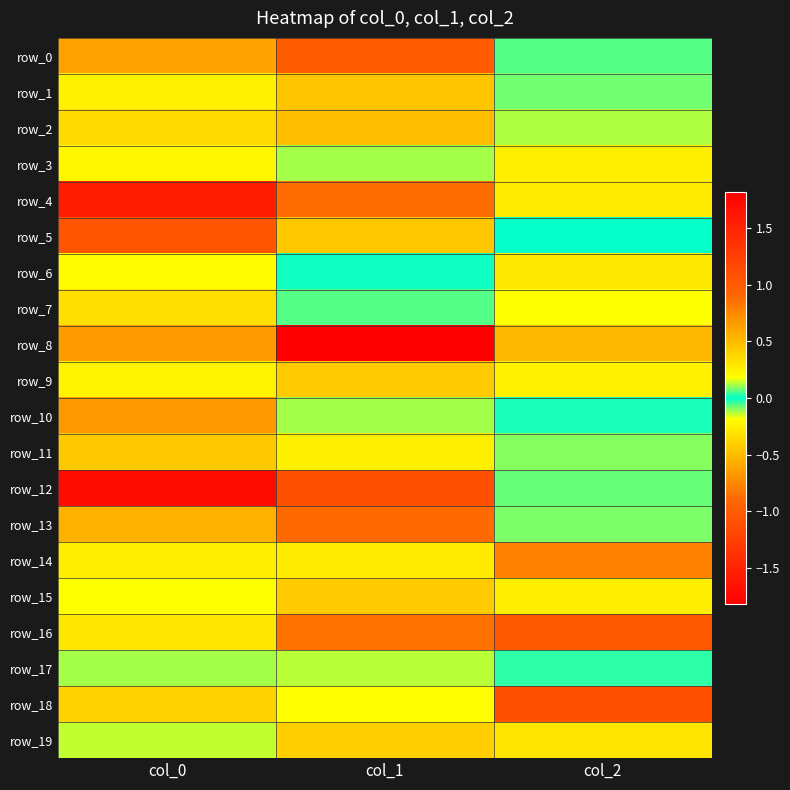

Is the value of row_3 at col_1 greater than the value of row_17 at col_0?

Yes